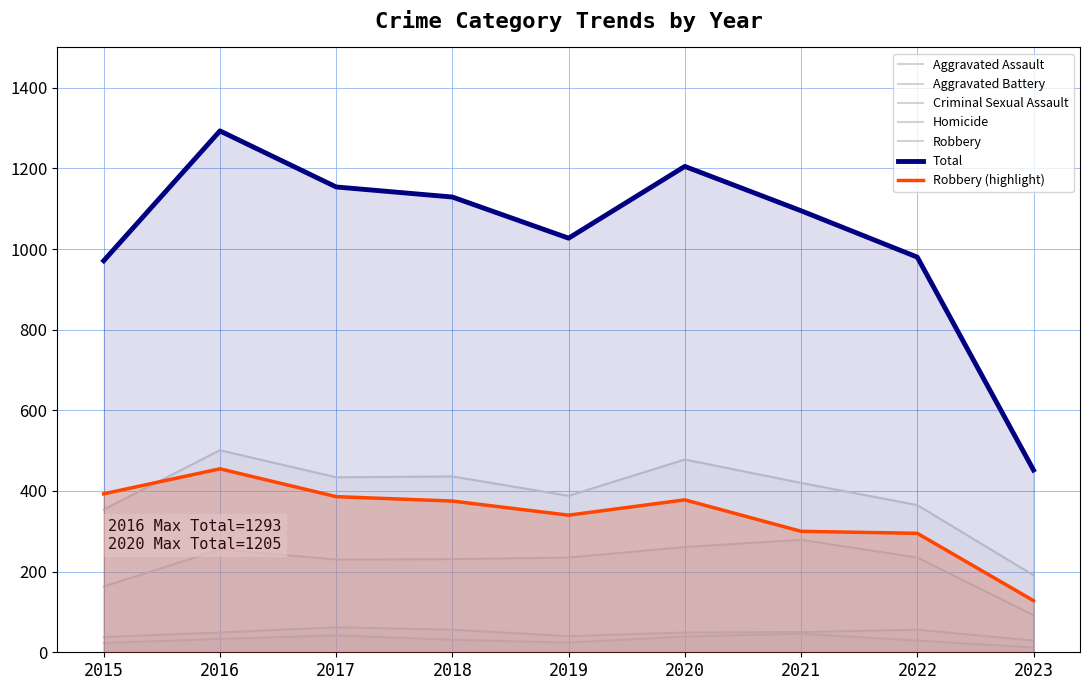

Between 2016 and 2022, which series saw the biggest shift?

Total